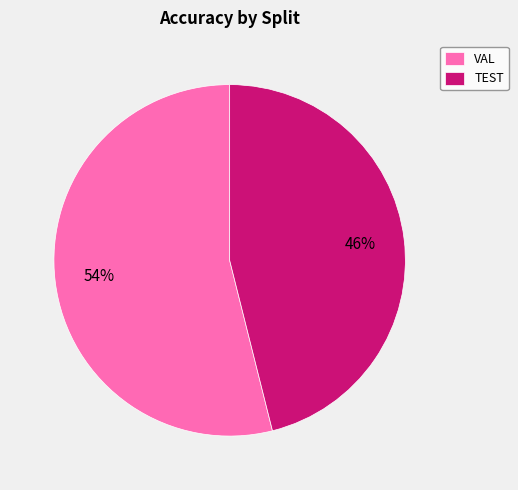

The TEST slice represents 36% of the pie. True or false?

False